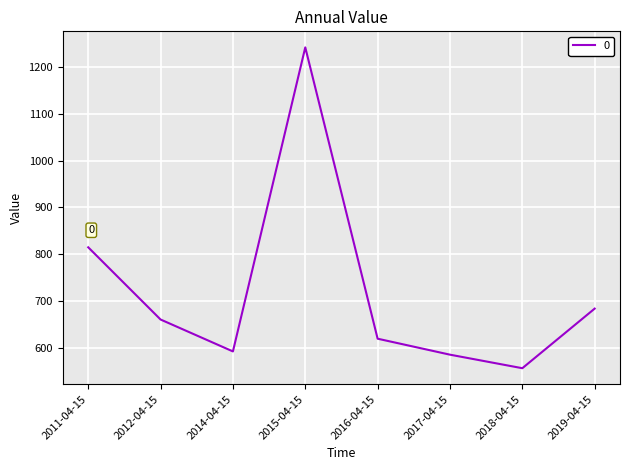

List the labels in order of value, smallest first.

2018-04-15, 2017-04-15, 2014-04-15, 2016-04-15, 2012-04-15, 2019-04-15, 2011-04-15, 2015-04-15